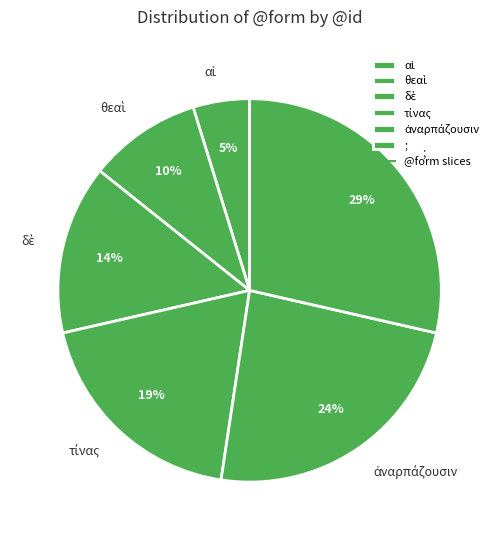

Which category has the biggest portion of the pie?

;